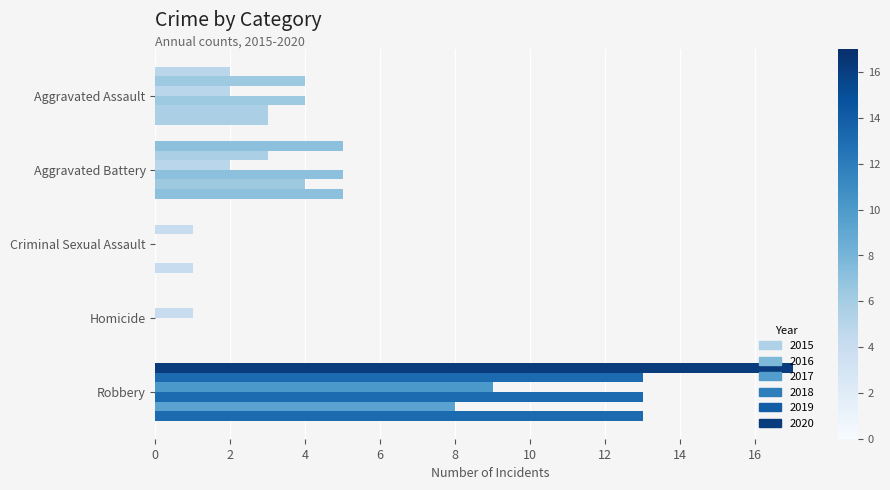

Count the number of data series in this chart.

6